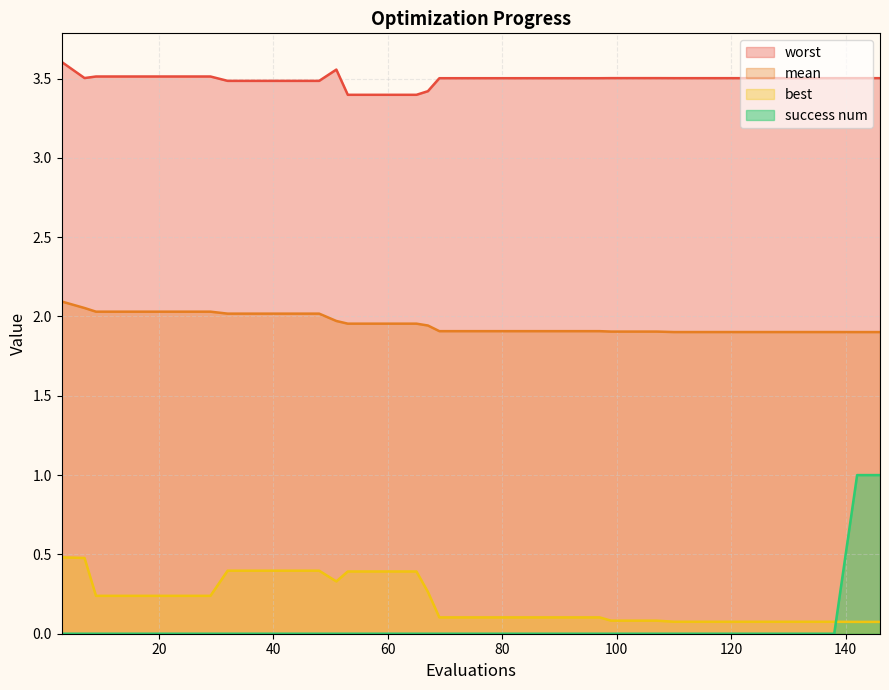

Reading right to left, list all the values displayed in this chart.

worst: 3.5	3.5	3.5	3.5	3.5	3.5	3.5	3.5	3.5	3.5	3.5	3.5	3.5	3.5	3.5	3.5	3.5	3.5	3.5	3.5	3.5	3.4	3.4	3.4	3.4	3.4	3.6	3.5	3.5	3.5	3.5	3.5	3.5	3.5	3.5	3.5	3.5	3.5	3.5	3.6
mean: 1.9	1.9	1.9	1.9	1.9	1.9	1.9	1.9	1.9	1.9	1.9	1.9	1.9	1.9	1.9	1.9	1.9	1.9	1.9	1.9	1.9	1.9	2.0	2.0	2.0	2.0	2.0	2.0	2.0	2.0	2.0	2.0	2.0	2.0	2.0	2.0	2.0	2.0	2.1	2.1
best: 0.1	0.1	0.1	0.1	0.1	0.1	0.1	0.1	0.1	0.1	0.1	0.1	0.1	0.1	0.1	0.1	0.1	0.1	0.1	0.1	0.1	0.3	0.4	0.4	0.4	0.4	0.3	0.4	0.4	0.4	0.4	0.4	0.2	0.2	0.2	0.2	0.2	0.2	0.5	0.5
success num: 1.0	1.0	0.0	0.0	0.0	0.0	0.0	0.0	0.0	0.0	0.0	0.0	0.0	0.0	0.0	0.0	0.0	0.0	0.0	0.0	0.0	0.0	0.0	0.0	0.0	0.0	0.0	0.0	0.0	0.0	0.0	0.0	0.0	0.0	0.0	0.0	0.0	0.0	0.0	0.0